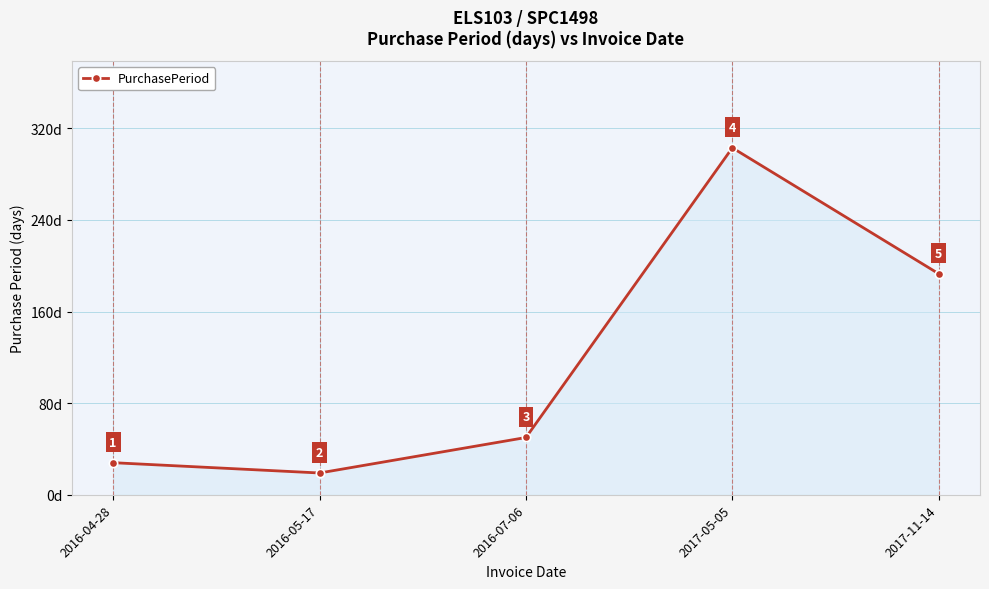

What is the sum of all values?

593